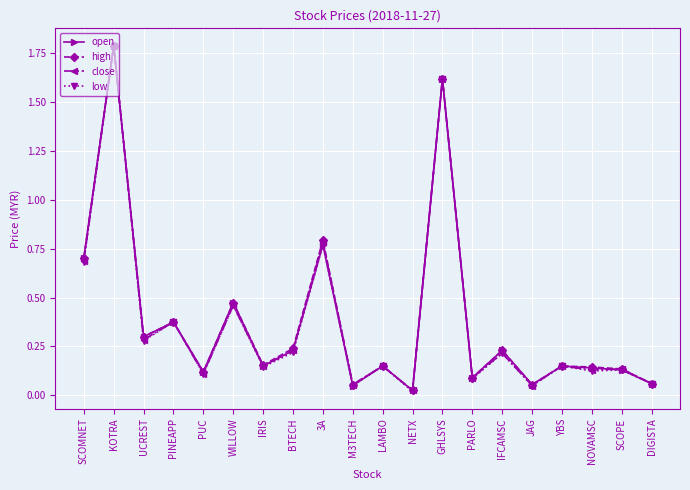

What is the difference between the maximum and minimum values in the low series?

1.8